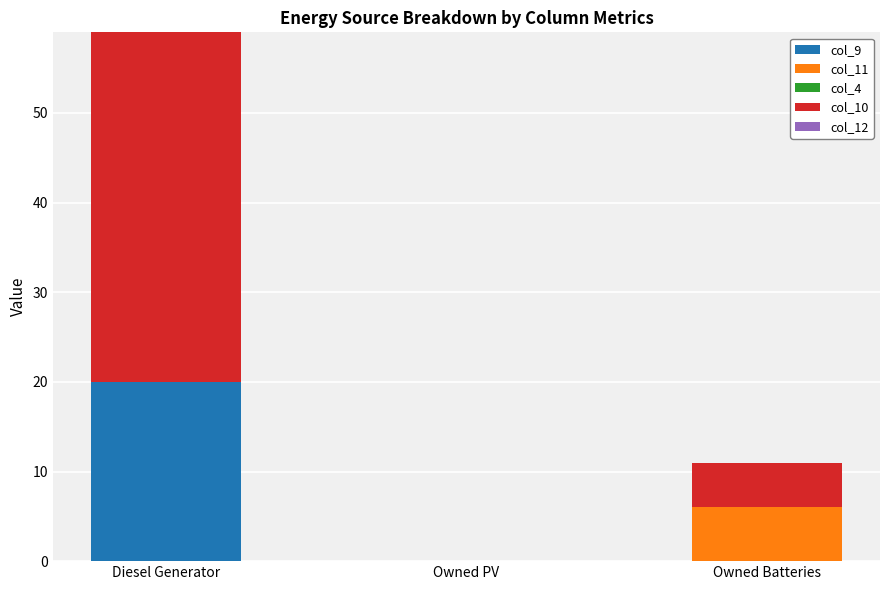

Are the bars horizontal?

No